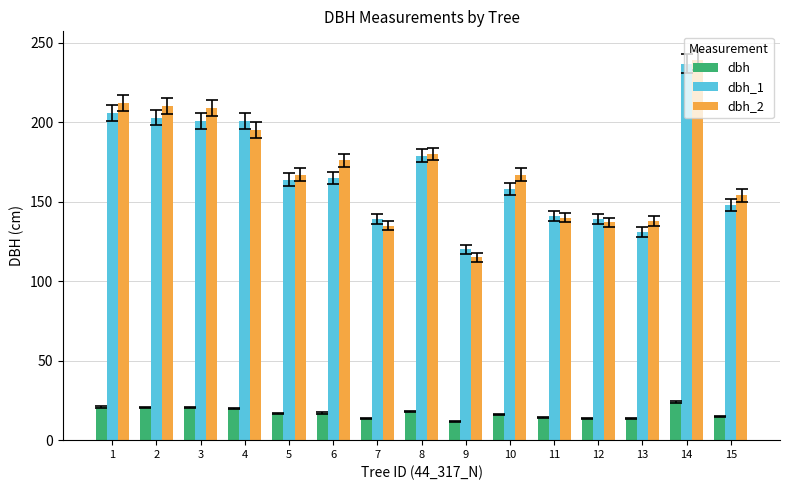

How many bars are there in total?

45